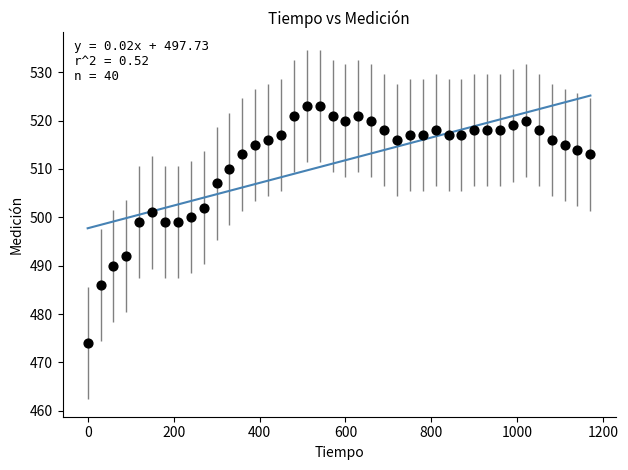

What is the range of Y values (max minus min)?

49